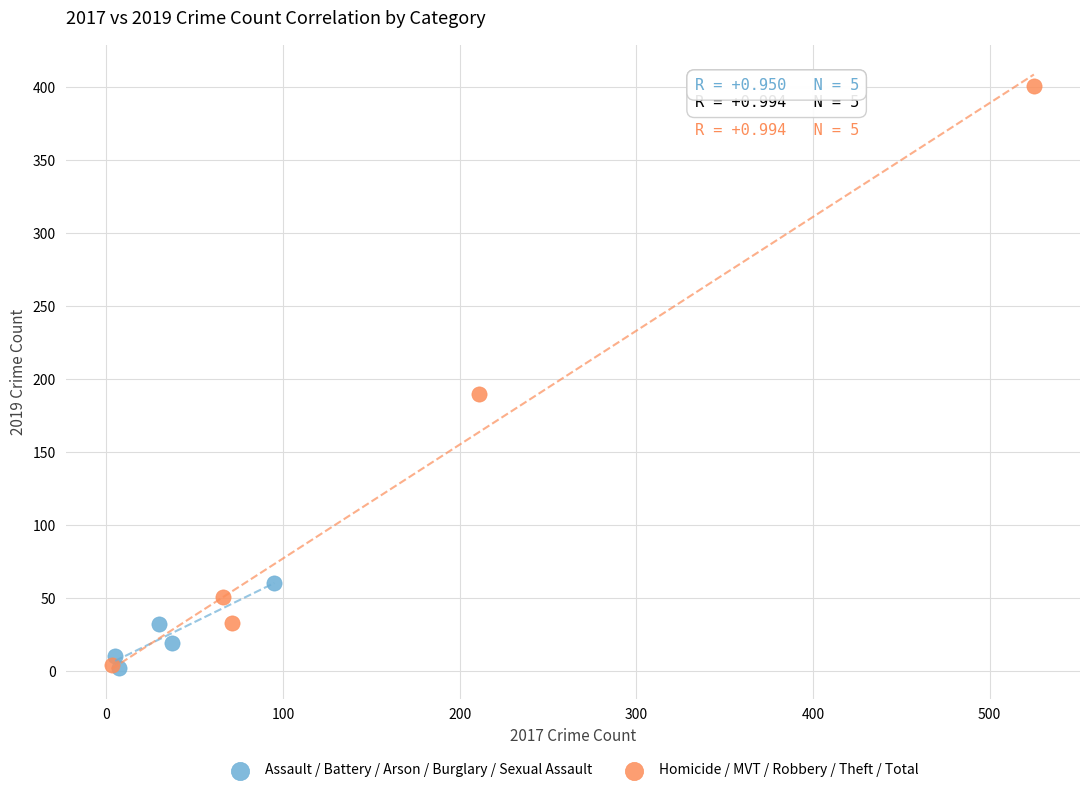

Which series reaches the maximum Y coordinate?

Homicide / MVT / Robbery / Theft / Total